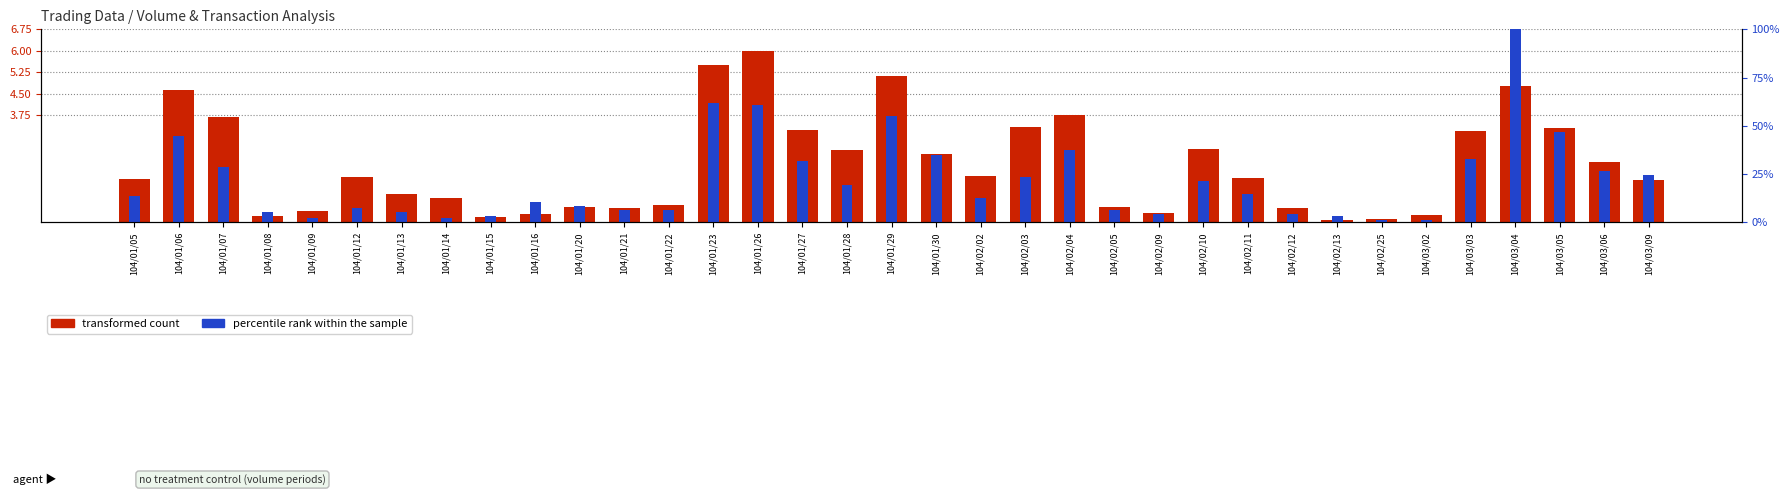

Where does the transformed count series first go above 1?

104/01/05